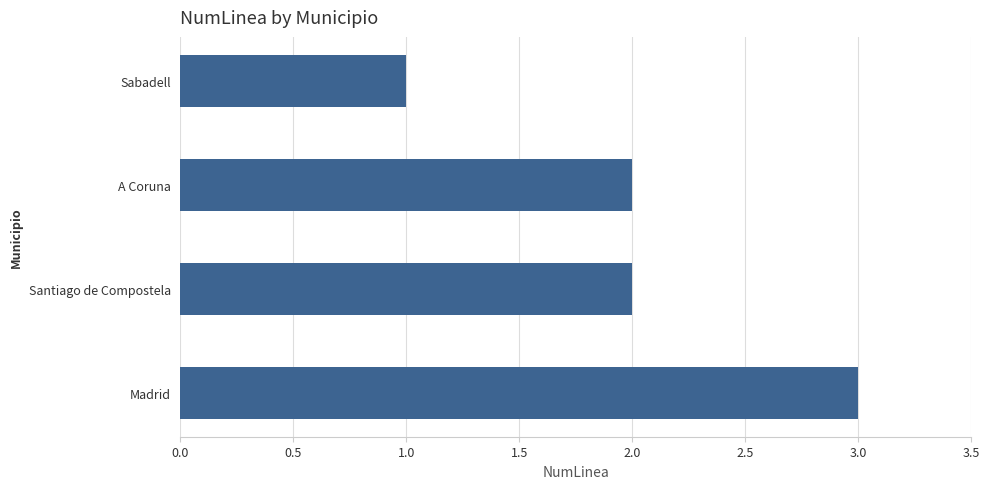

Are the bars grouped side by side (vs. stacked)?

No